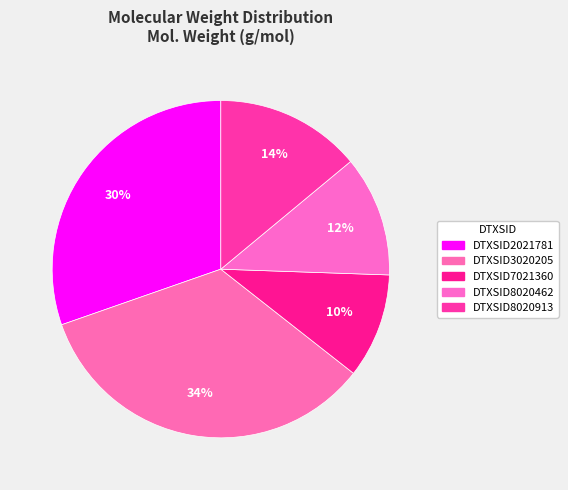

Approximately how many times larger is the value at DTXSID2021781 compared to DTXSID8020462?

2.6